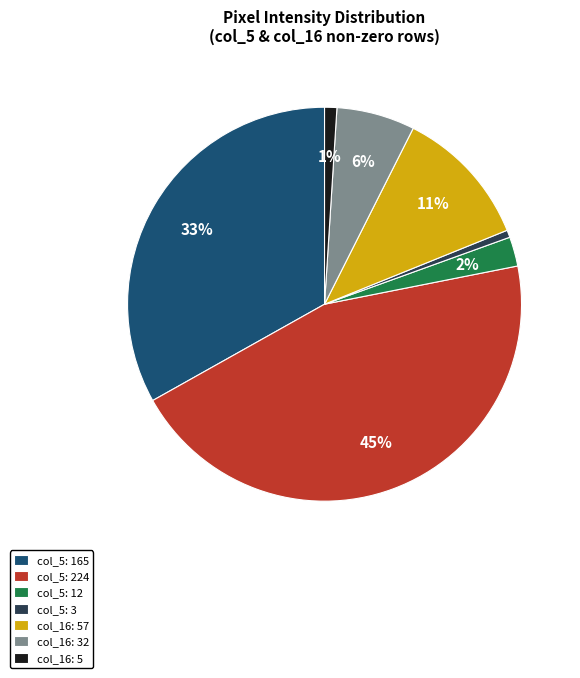

Combined, do col_5: 12 and col_16: 57 account for over 50%?

No